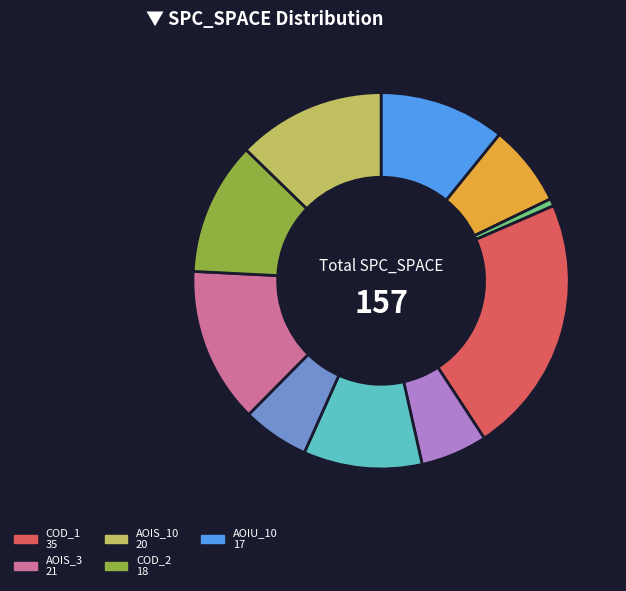

Does any single category account for the majority?

No